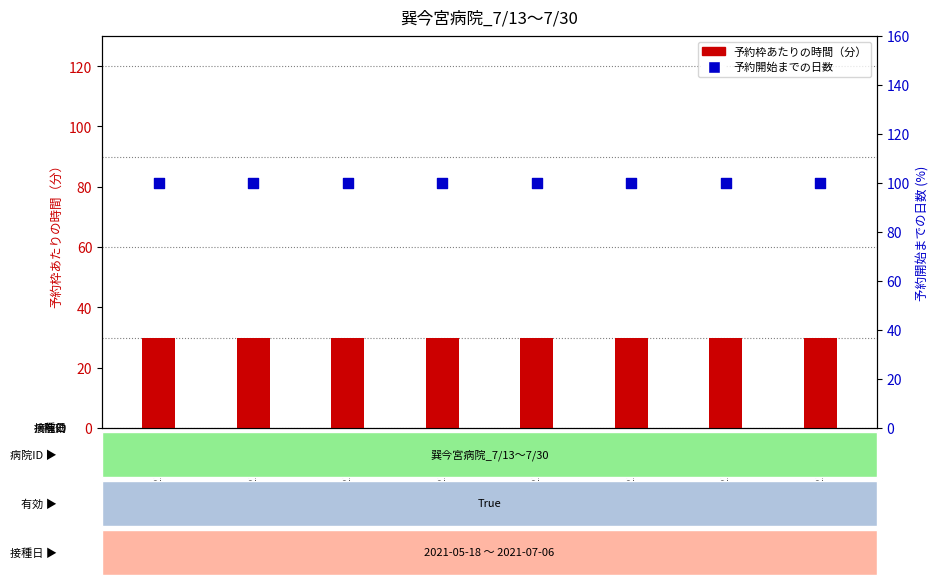

What is the total value across all series at 2021-05-25?

130